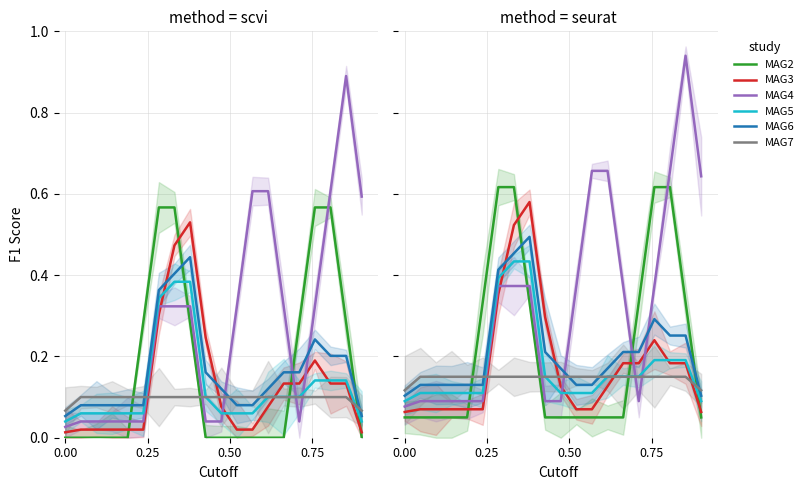

Which series has the largest total across all categories?

MAG4